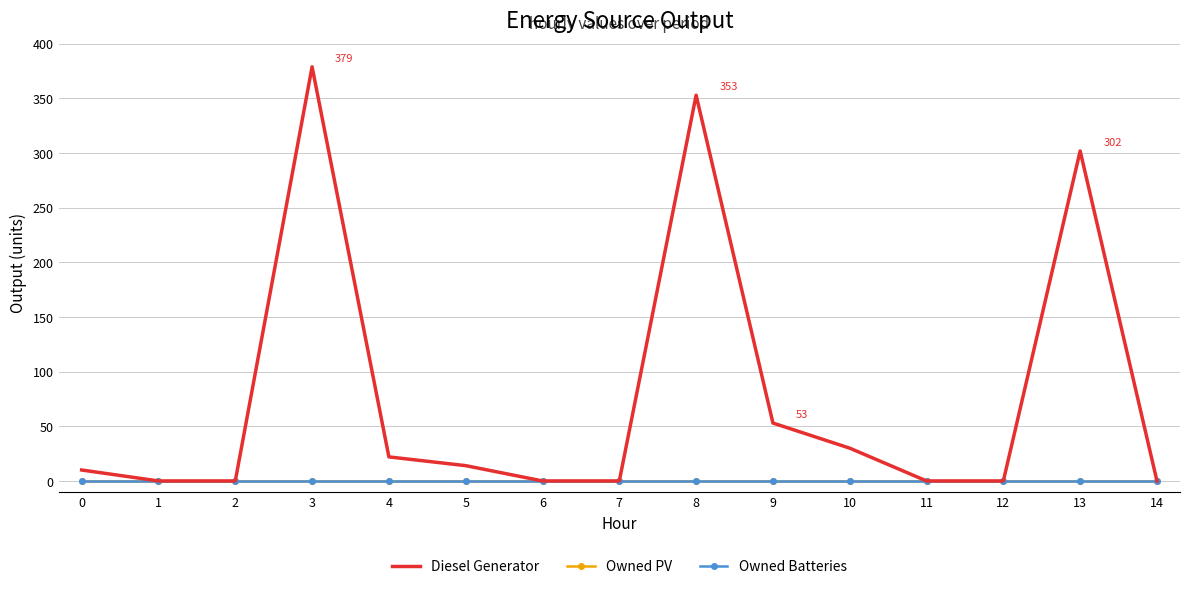

The value of Owned Batteries at 9 is 0. True or false?

True